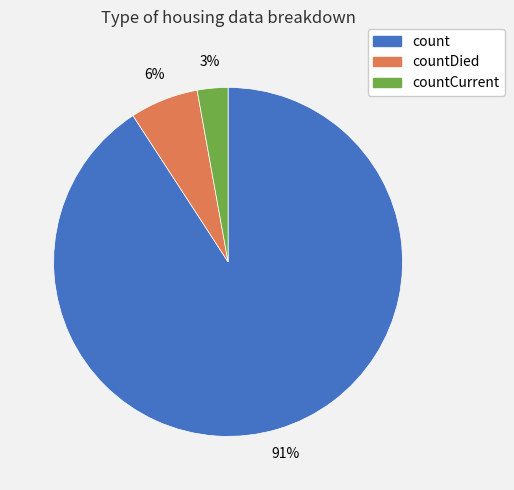

To the nearest percent, what is the difference between the countCurrent and count slice percentages?

88%